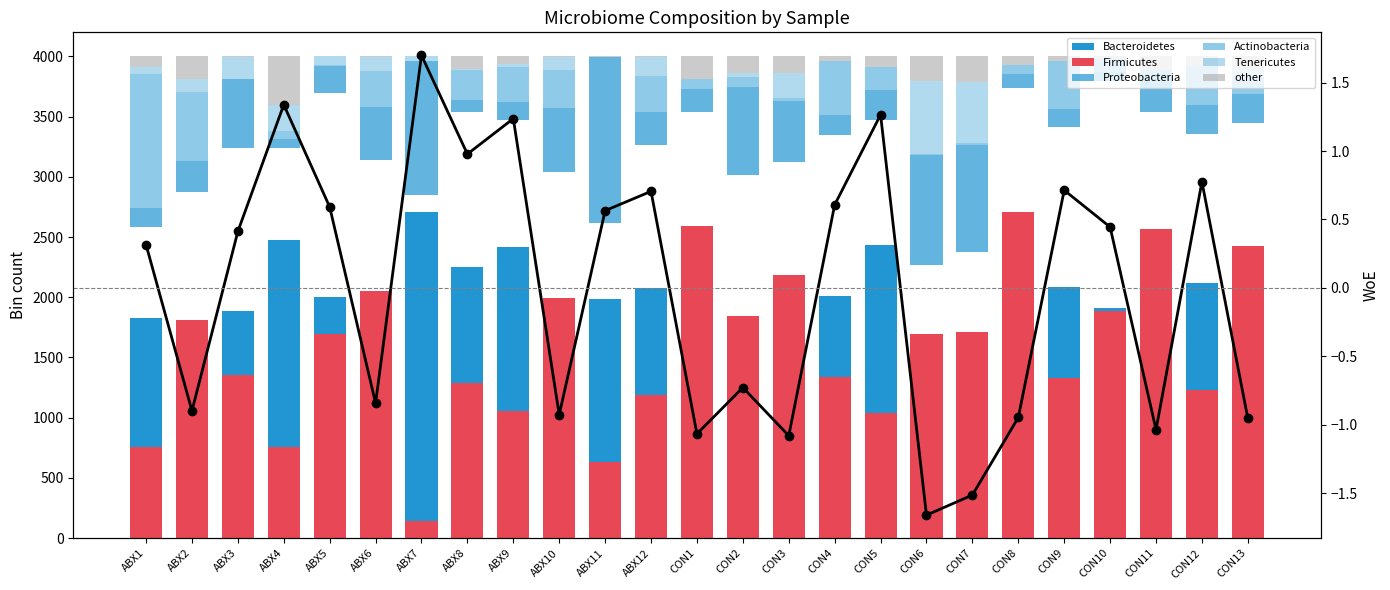

At which category is the sum across all series the highest?

ABX4